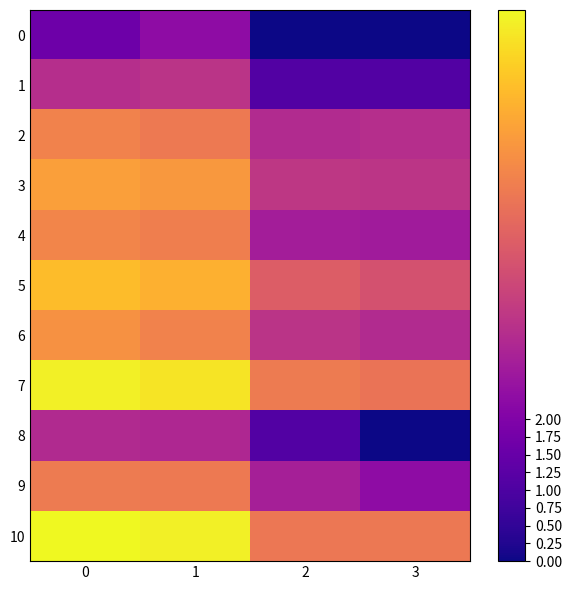

Reading left to right, what are all the values shown in this chart?

0: 0=1.6	1=2.3	2=0.0	3=0.0
1: 0=3.2	1=3.4	2=1.1	3=1.1
2: 0=5.4	1=5.2	2=3.1	3=3.2
3: 0=6.1	1=5.9	2=3.5	3=3.4
4: 0=5.5	1=5.3	2=2.8	3=2.7
5: 0=6.6	1=6.4	2=4.5	3=4.2
6: 0=5.7	1=5.4	2=3.4	3=3.1
7: 0=7.6	1=7.4	2=5.2	3=5.0
8: 0=3.1	1=3.0	2=1.1	3=0.0
9: 0=5.2	1=5.2	2=2.8	3=2.3
10: 0=7.8	1=7.6	2=5.1	3=5.2